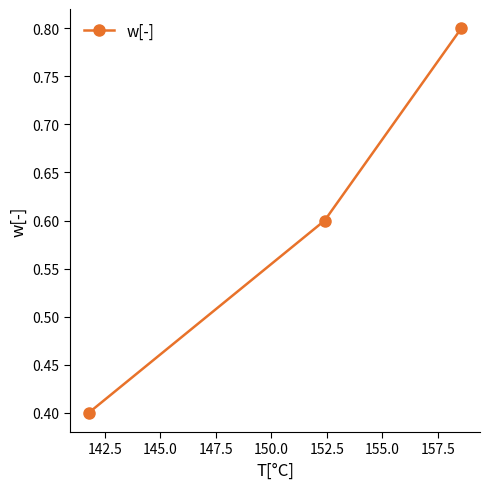

What is the minimum value shown in the chart?

0.4